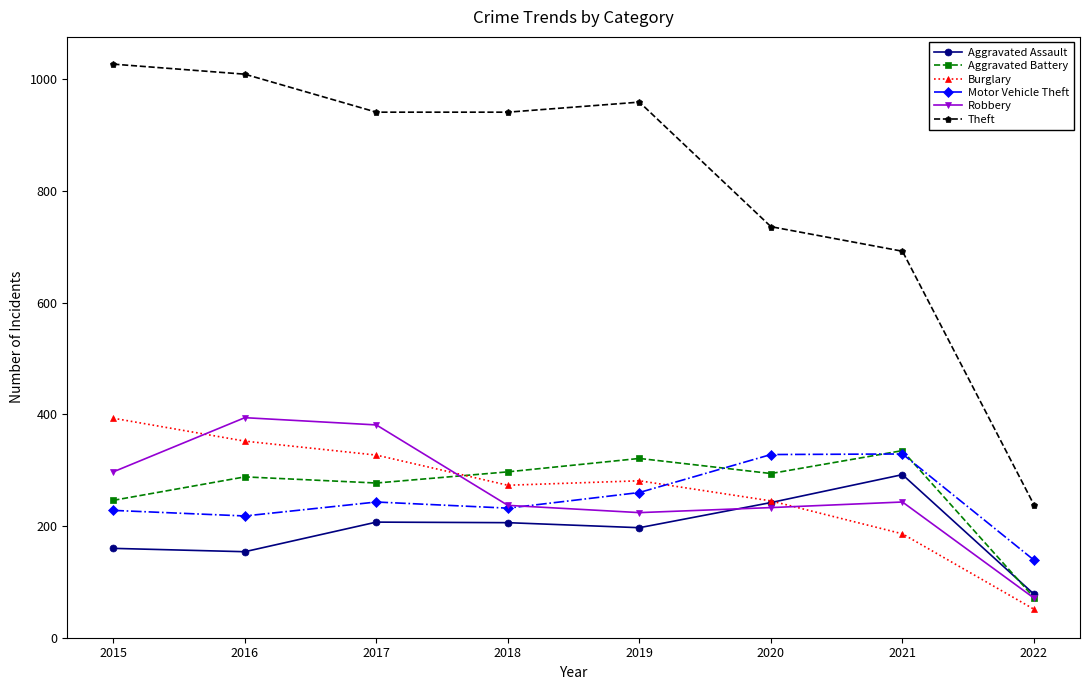

How many data points in Motor Vehicle Theft are less than 243?

4